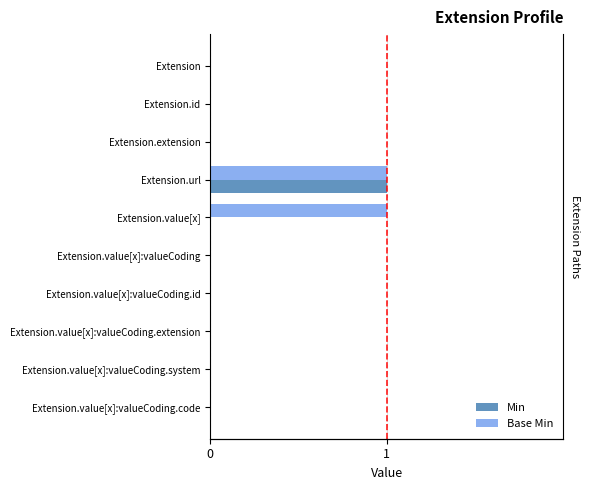

At how many categories does at least one series exceed 0?

2